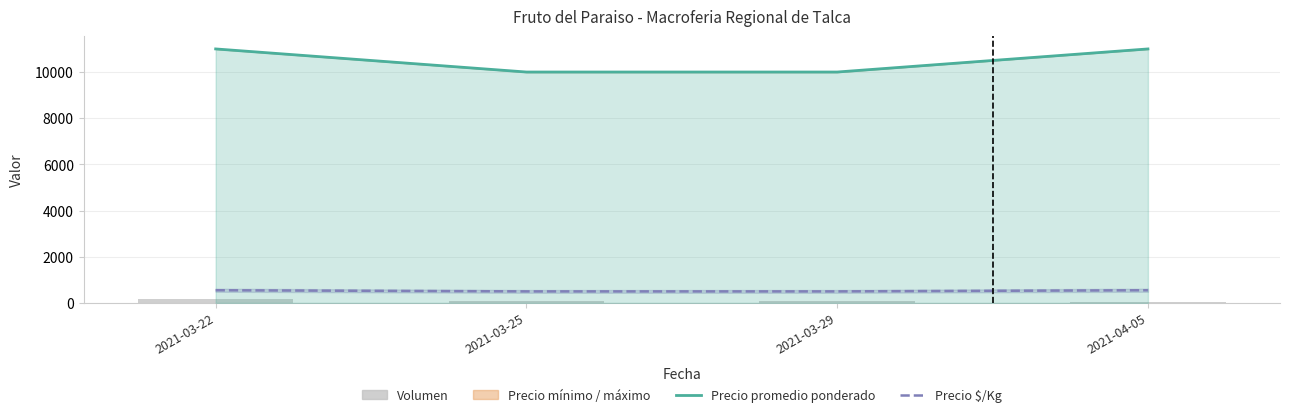

What is the minimum value shown in the chart?

30